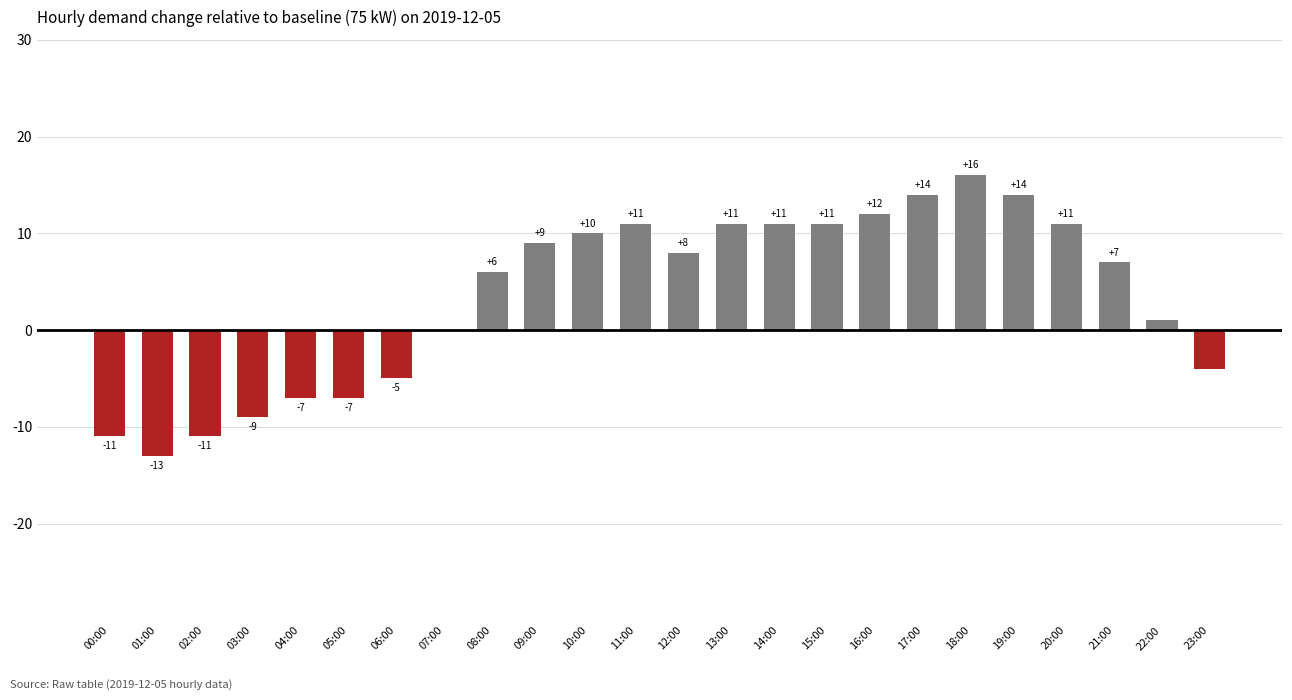

Which has a higher value, 17:00 or 04:00?

17:00